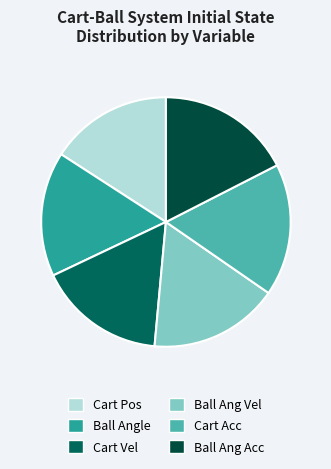

Is there a majority slice in this chart?

No